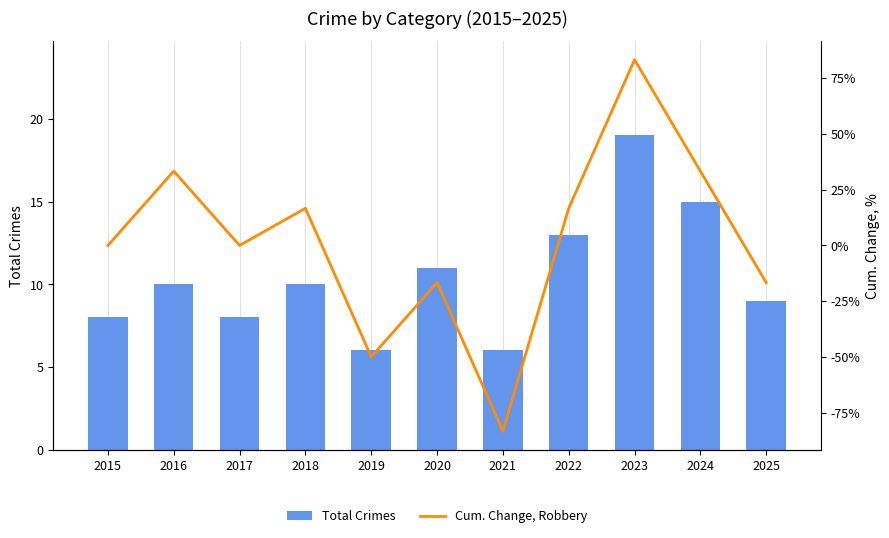

List the labels in order of Total Crimes value, smallest first.

2019, 2021, 2015, 2017, 2025, 2016, 2018, 2020, 2022, 2024, 2023